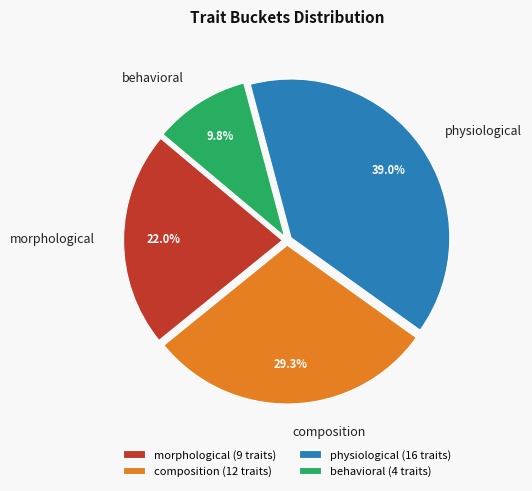

How many segments does this pie chart have?

4